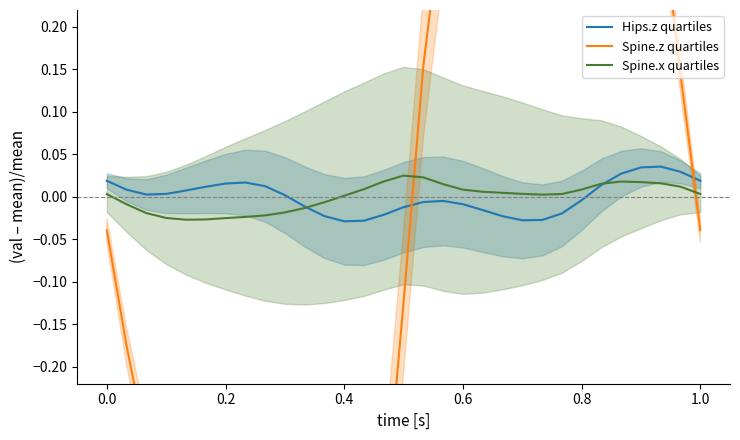

True or false: Hips.z quartiles and Spine.x quartiles cross at least once.

True